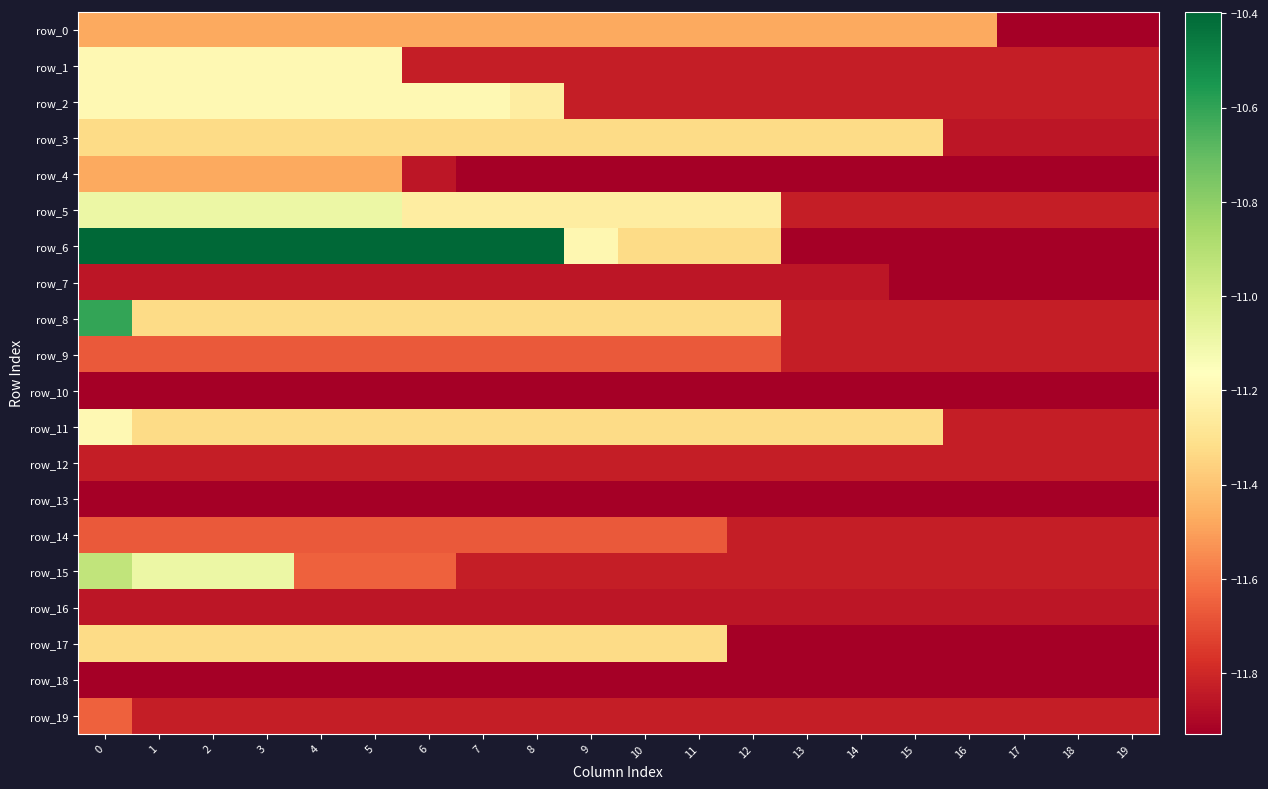

True or false: row_5 has a value of -11.3 at 6.

True